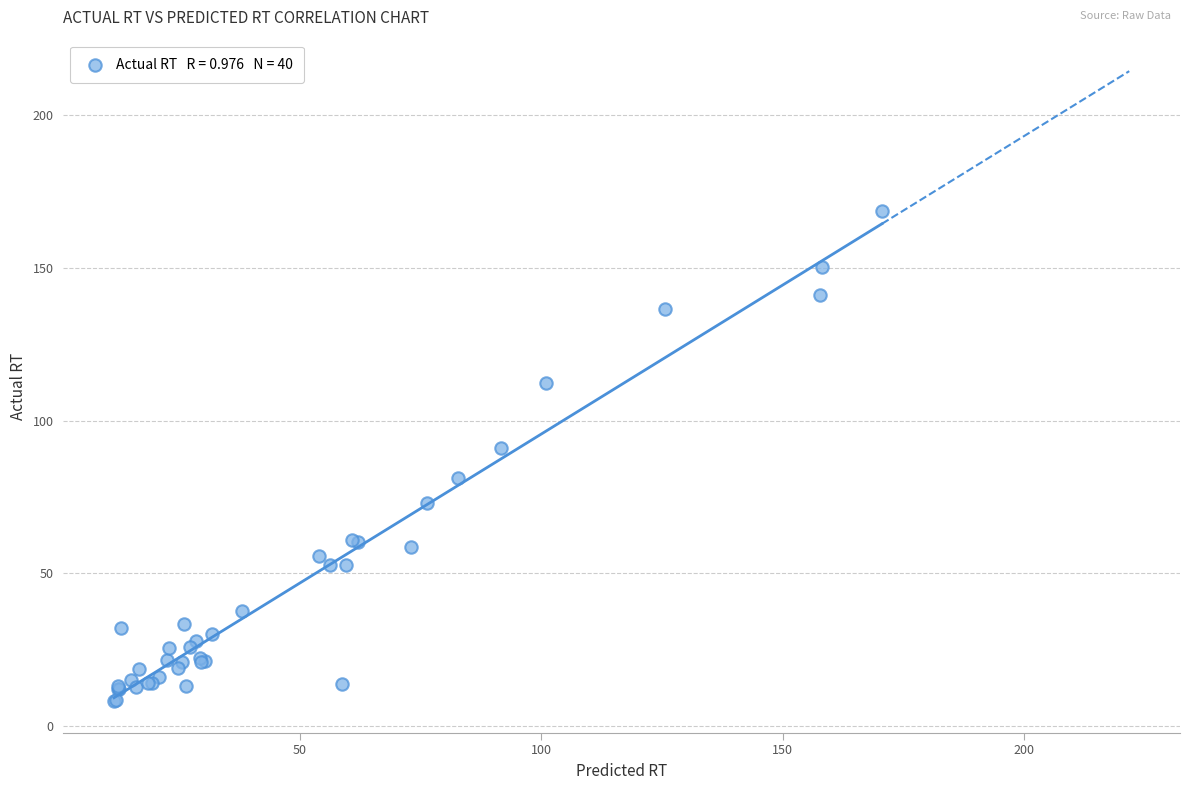

What Y value in the scatter plot is closest to 88?

91.1